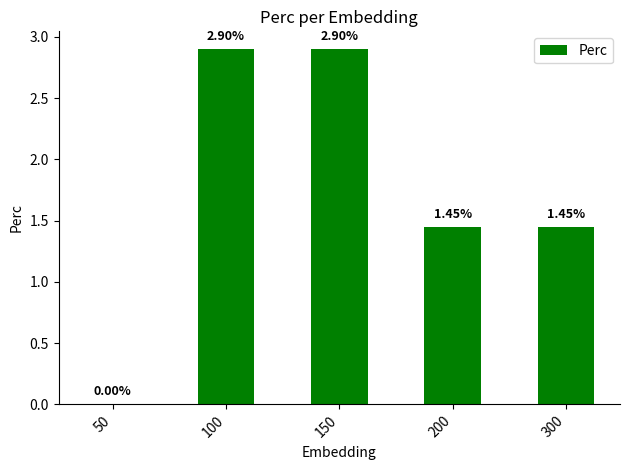

Between 50 and 300, which is larger?

300